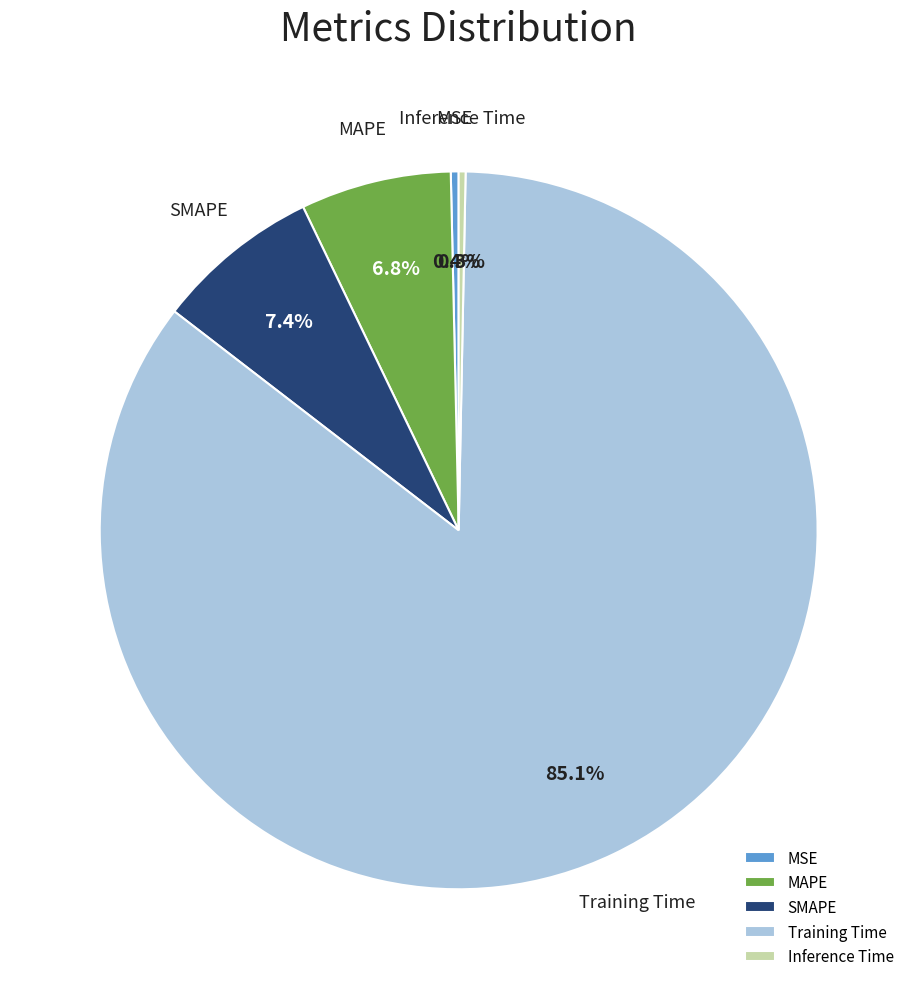

Is it true that MAPE is 7% of the pie?

True